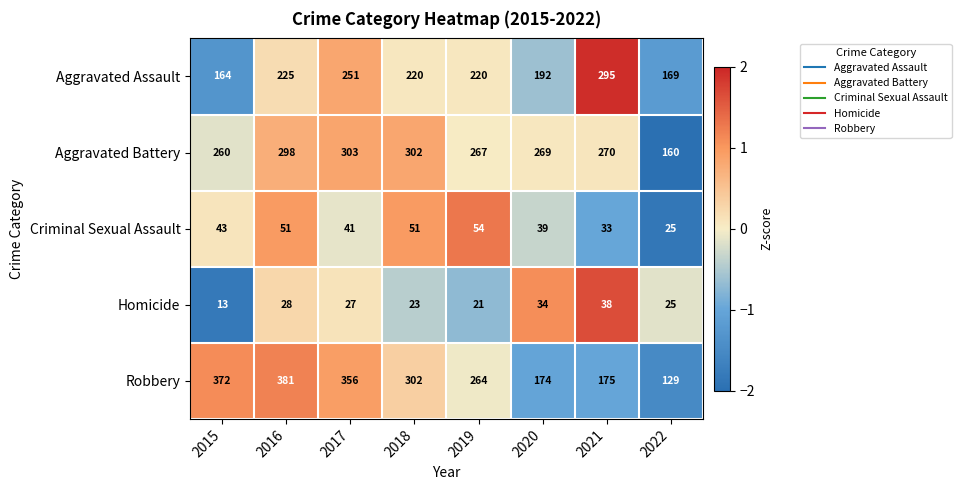

What is the total value across all series at 2018?

898